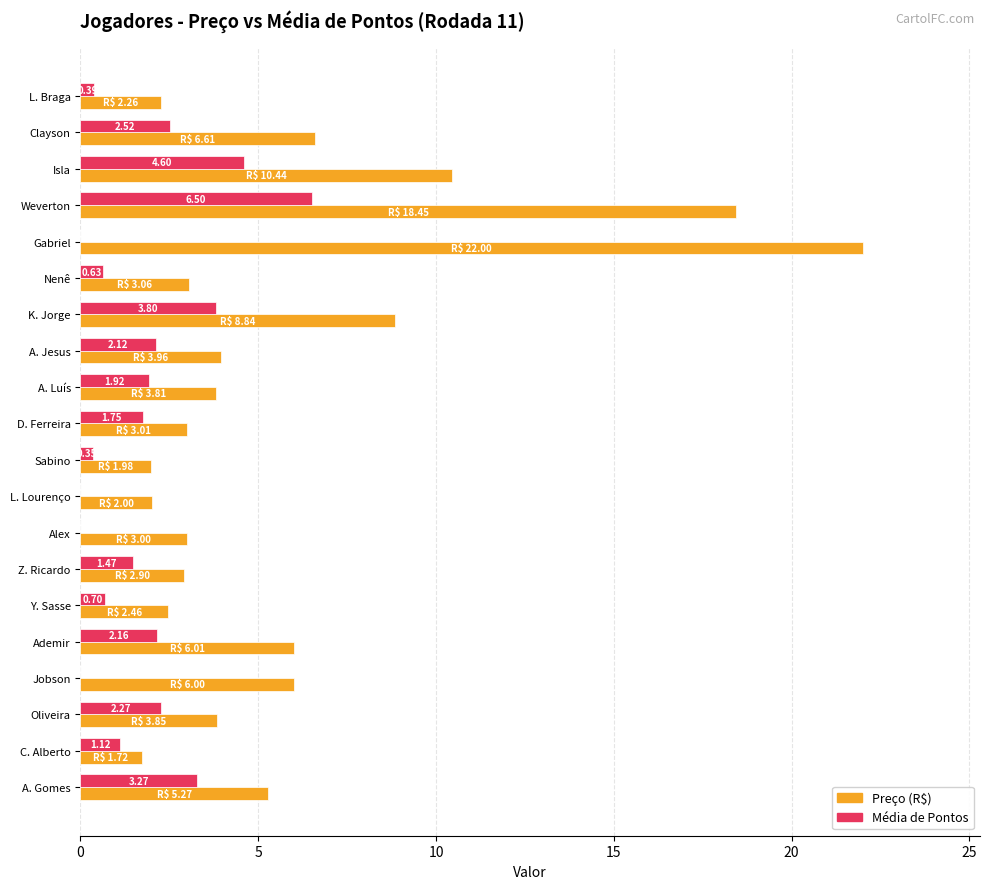

Which series changed the most between A. Luís and Sabino?

Preço (R$)